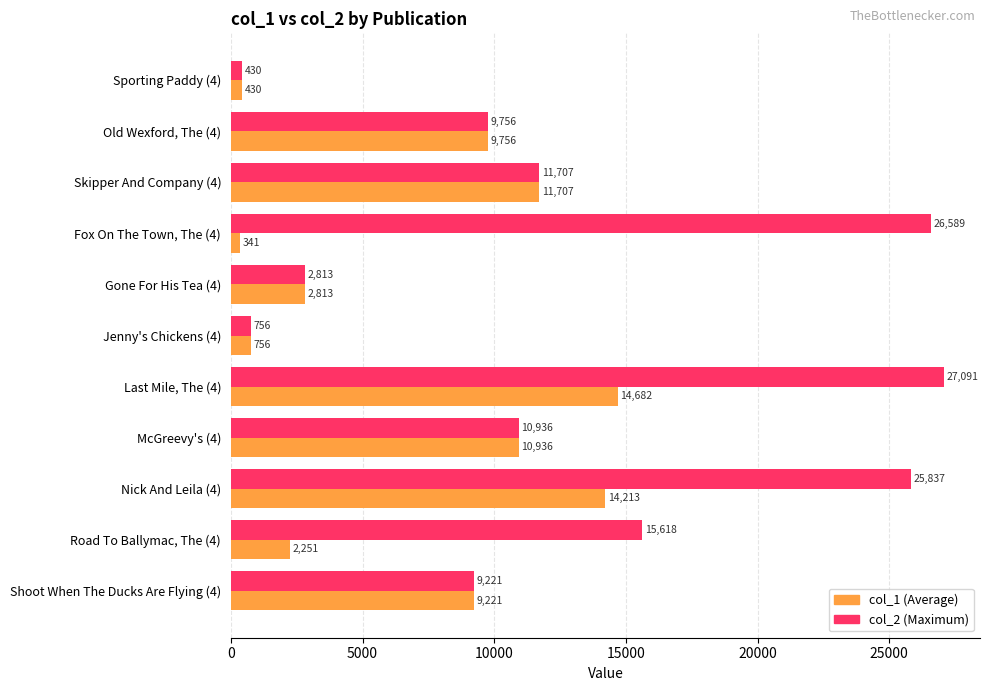

What is the maximum value shown in the chart?

27091